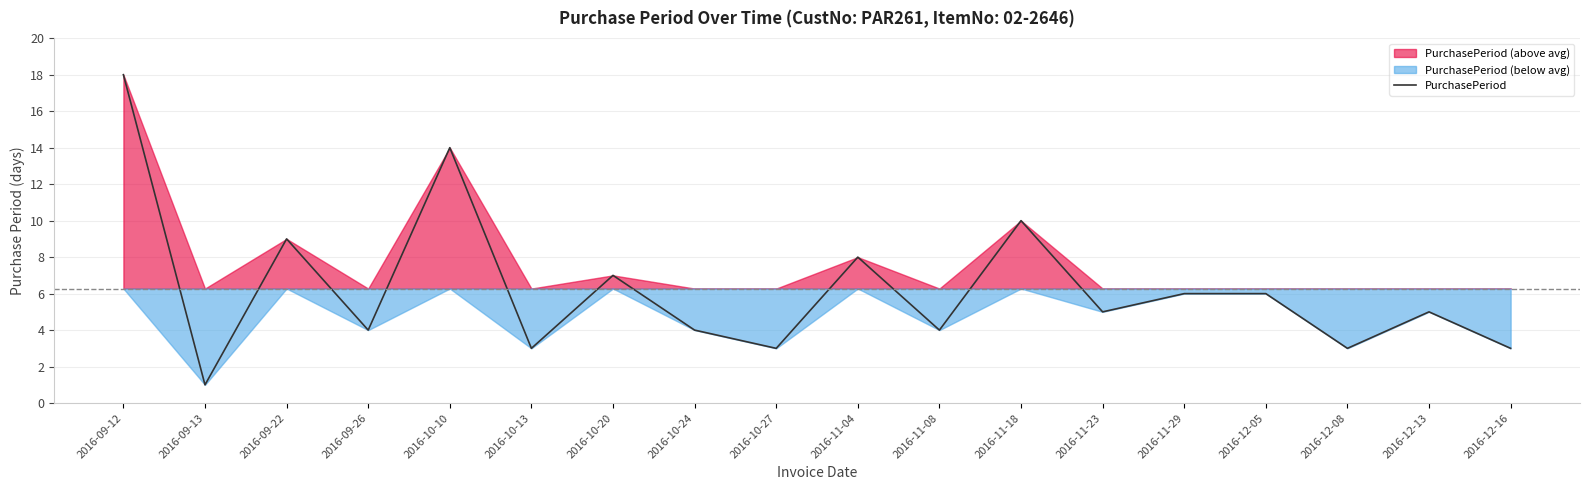

What is the difference between the maximum and minimum values?

17